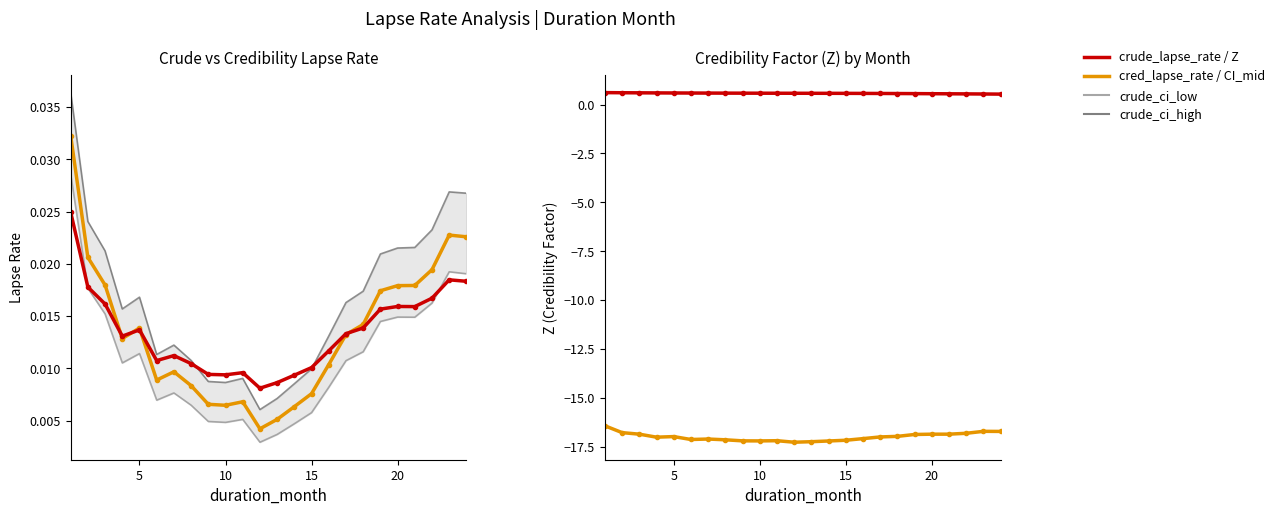

What is the sum of all cred_lapse_rate values?

0.3